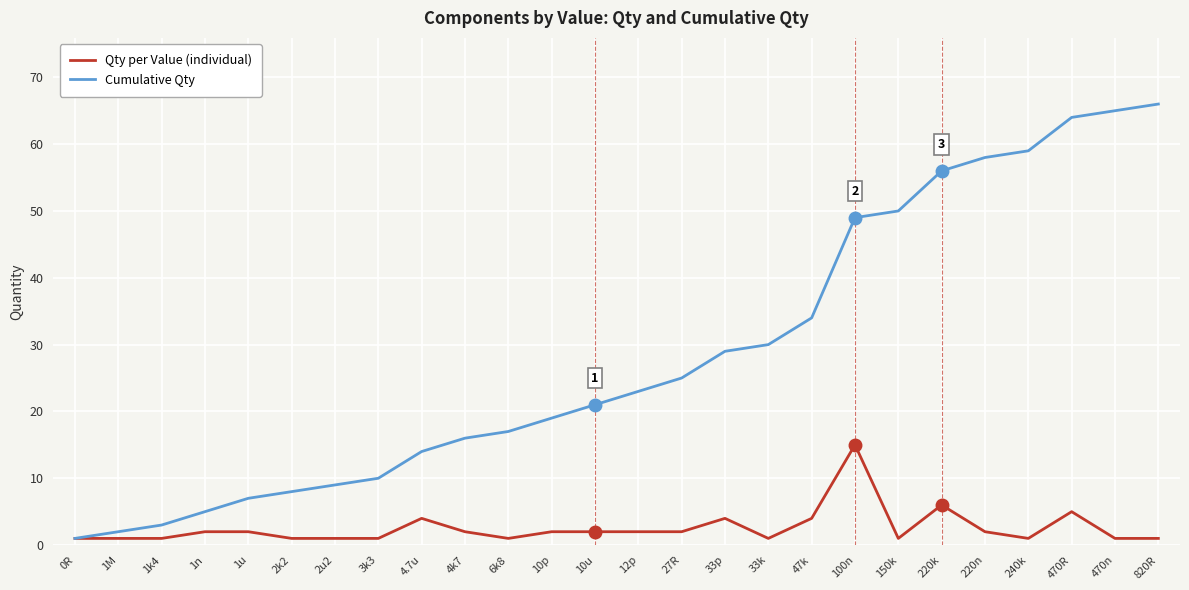

What is the maximum value shown in the chart?

66